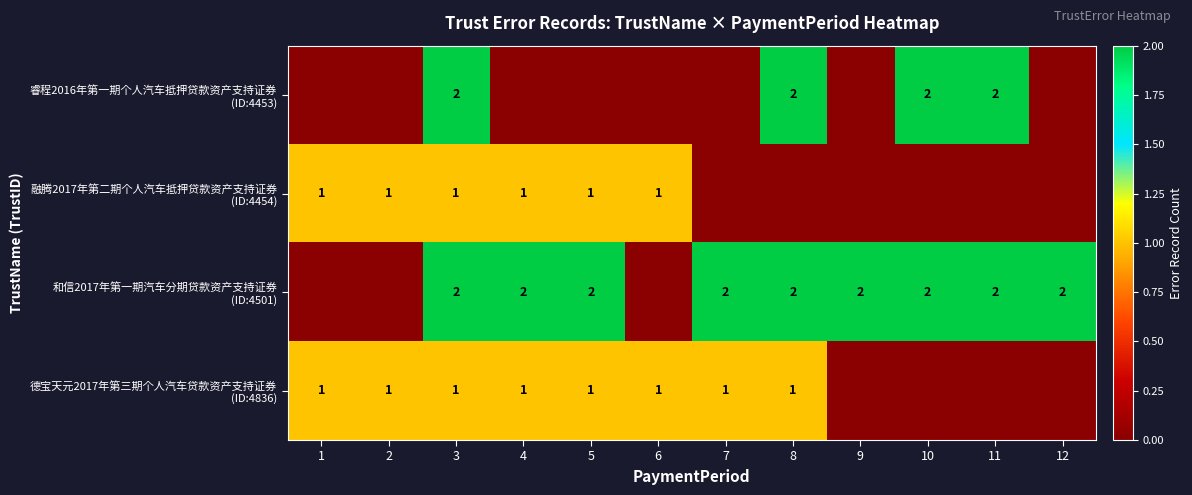

What value does the 融腾2017年第二期个人汽车抵押贷款资产支持证券 (ID:4454) series have at 6?

1